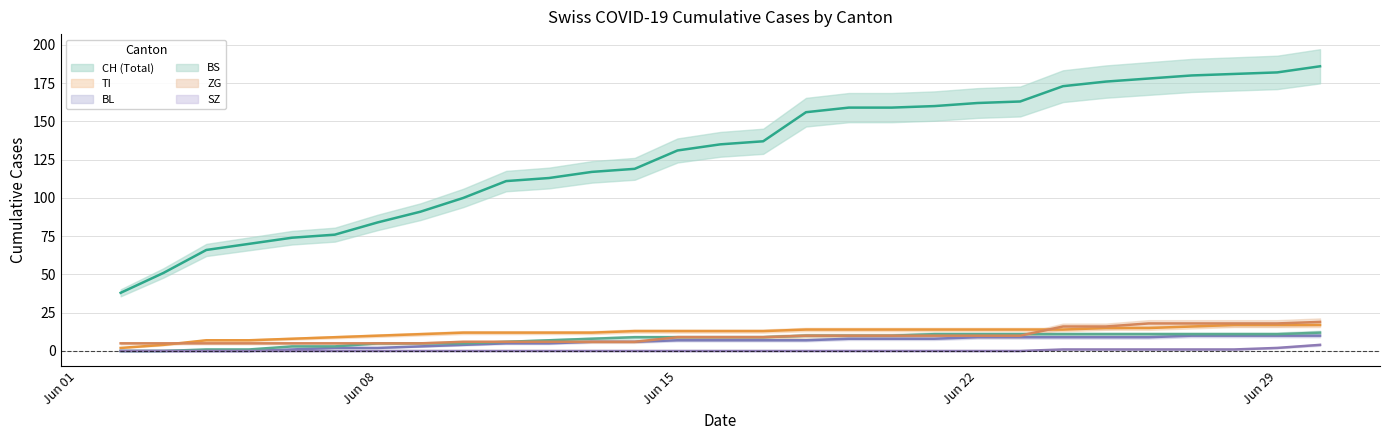

True or false: BL and SZ cross at least once.

False